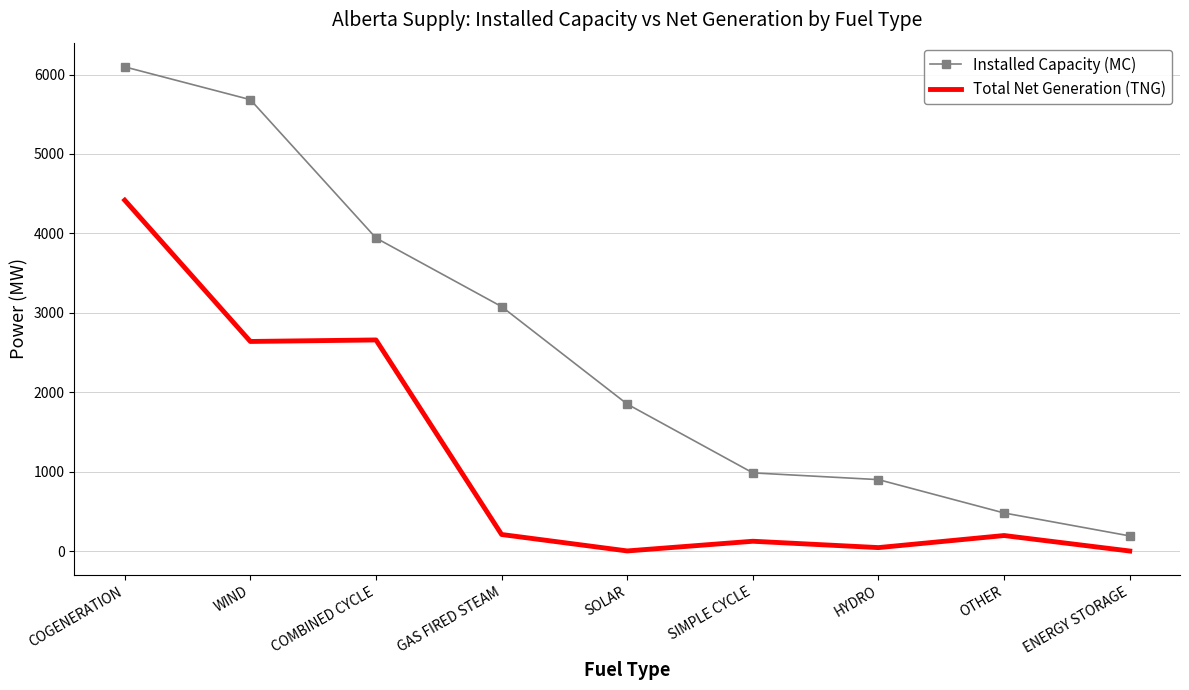

What value does the Installed Capacity (MC) series have at WIND, to the nearest 100?

5700